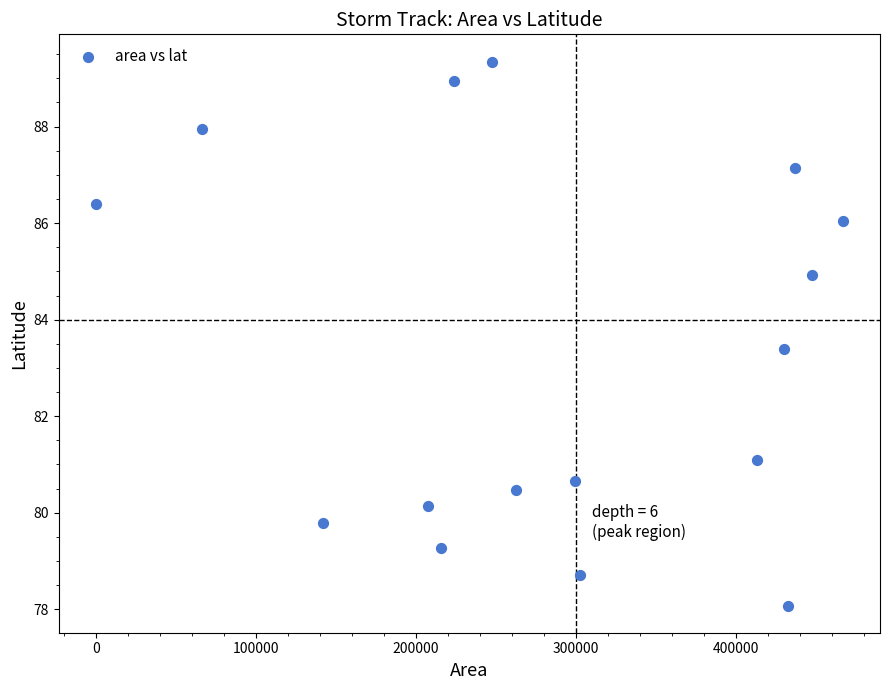

What Y value in the scatter plot is closest to 83?

83.4